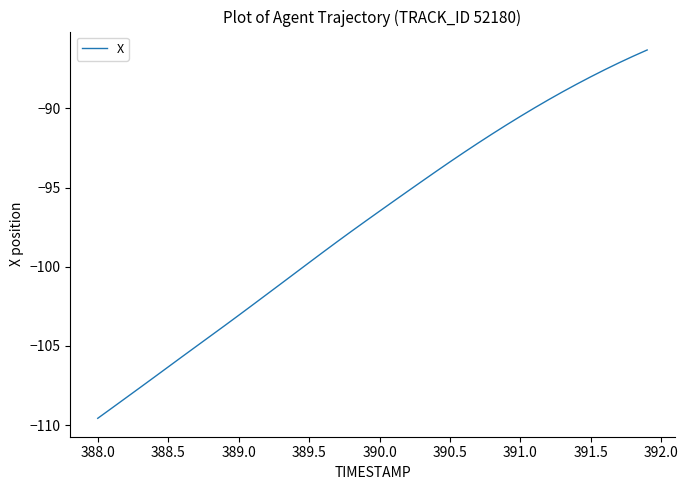

What is the difference between the maximum and minimum values?

23.3